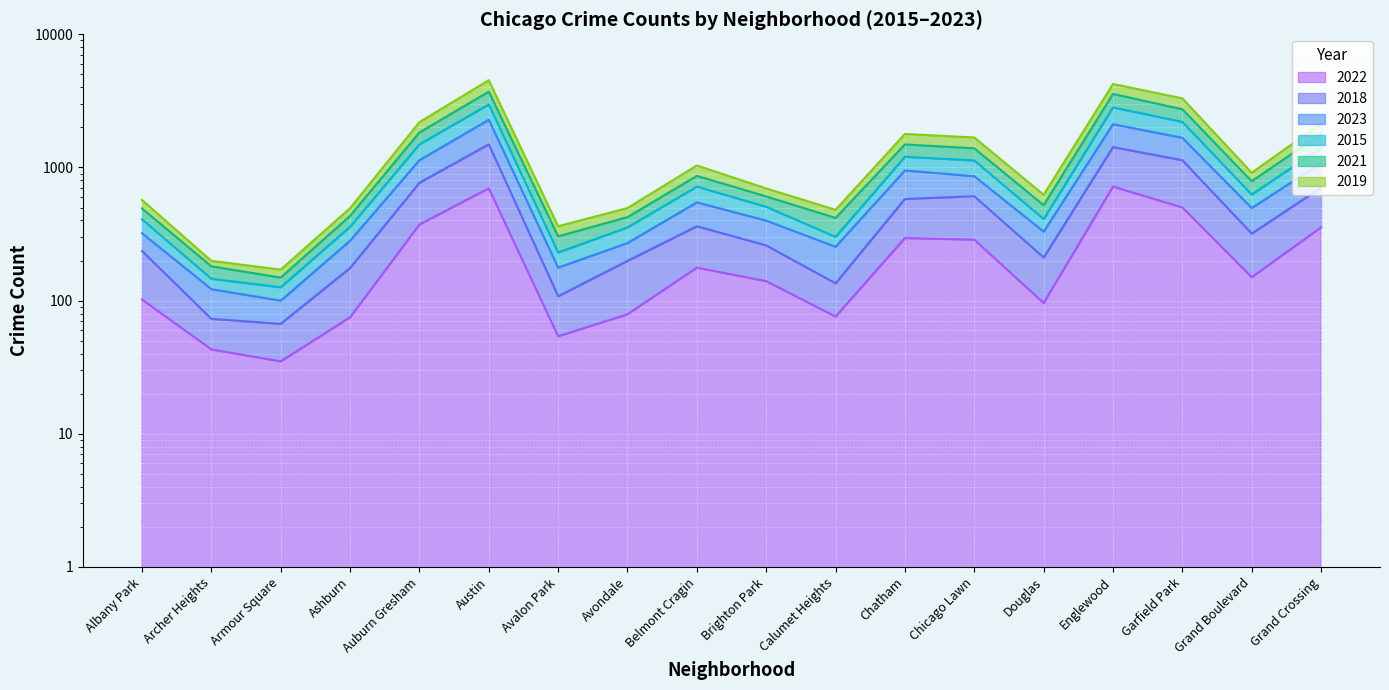

What is the difference between the maximum and minimum values in the 2022 series?

683